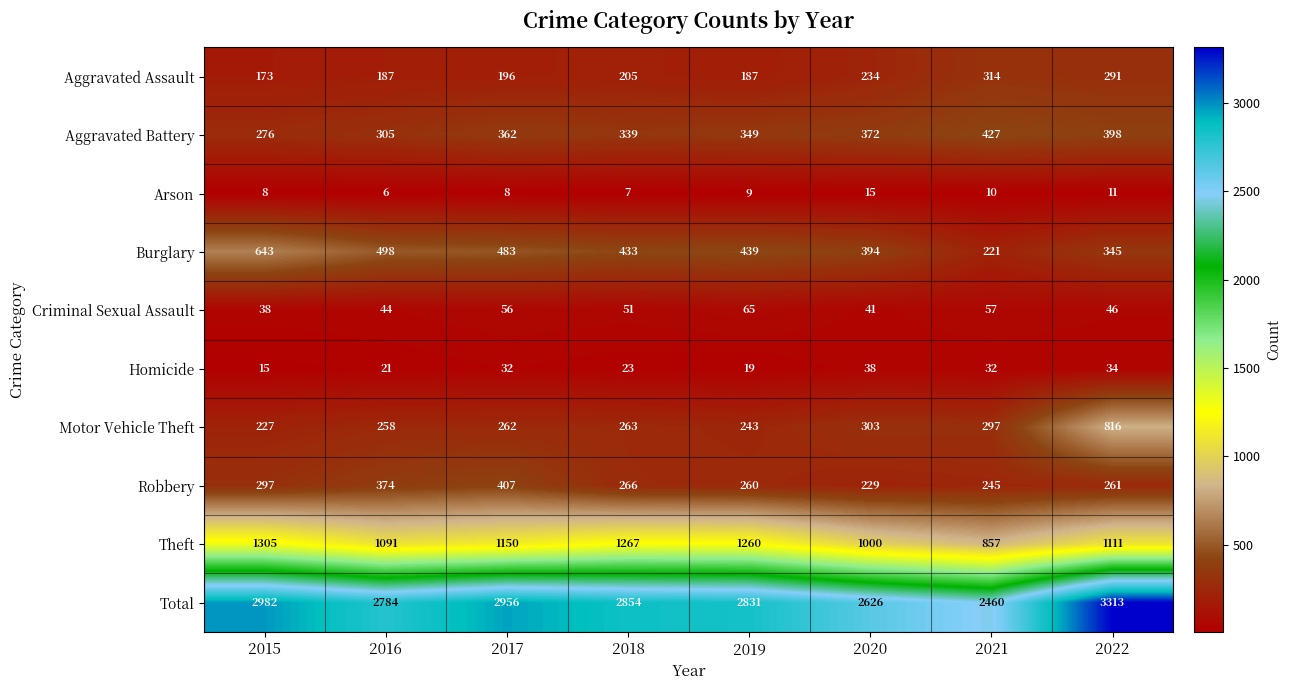

At how many categories does at least one series exceed 2041?

8